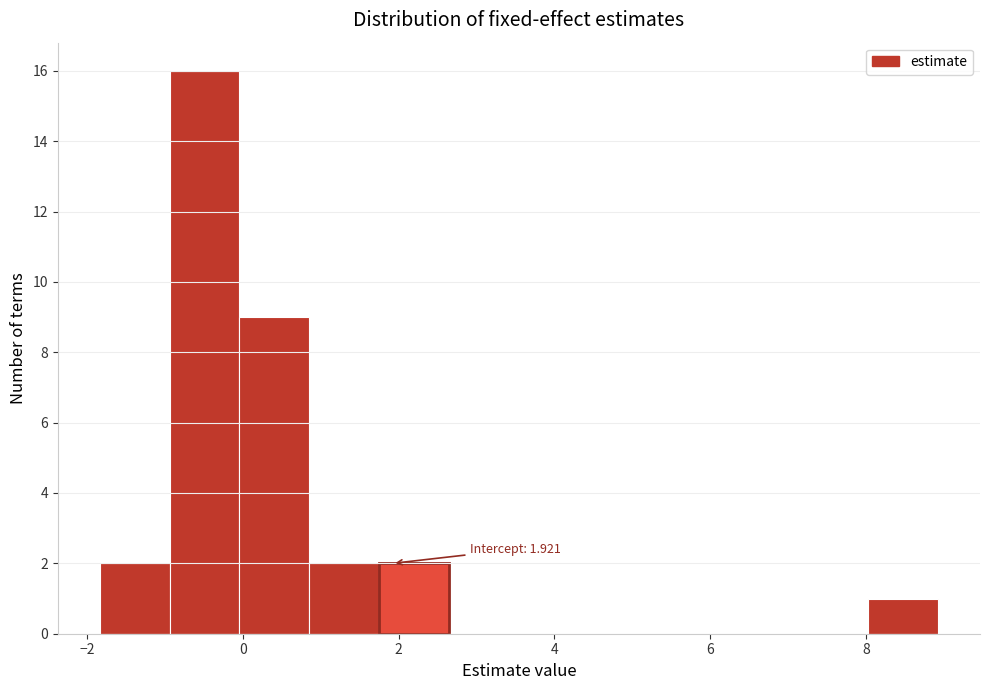

Which range on the x-axis has the tallest bar?

-1.0 to 0.0